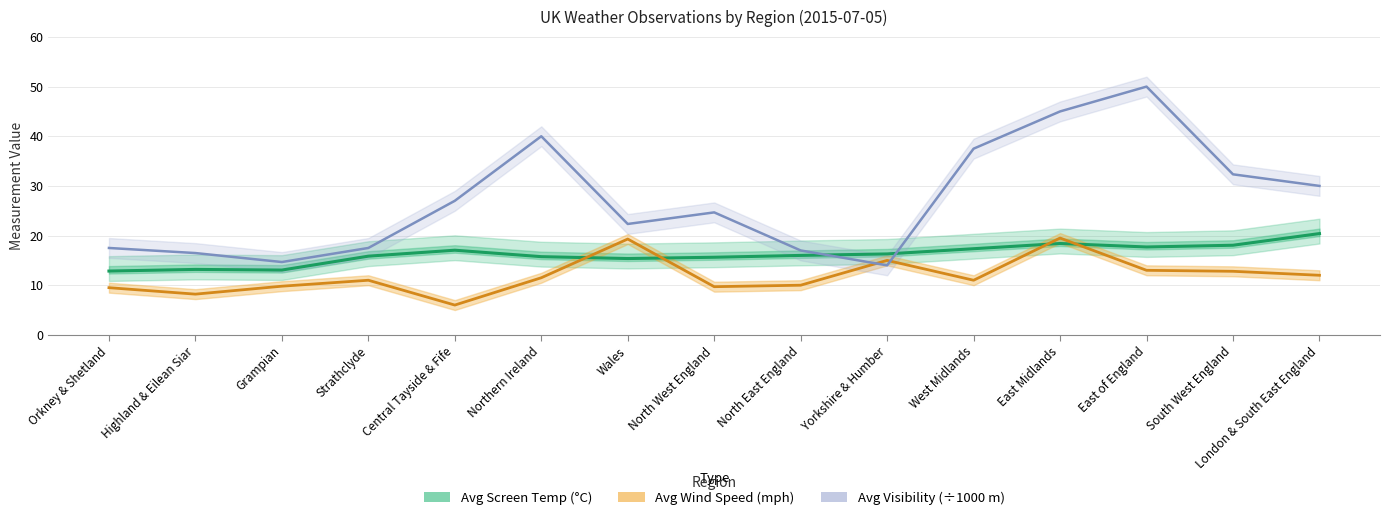

Which has a higher value, Wales or Yorkshire & Humber?

Yorkshire & Humber